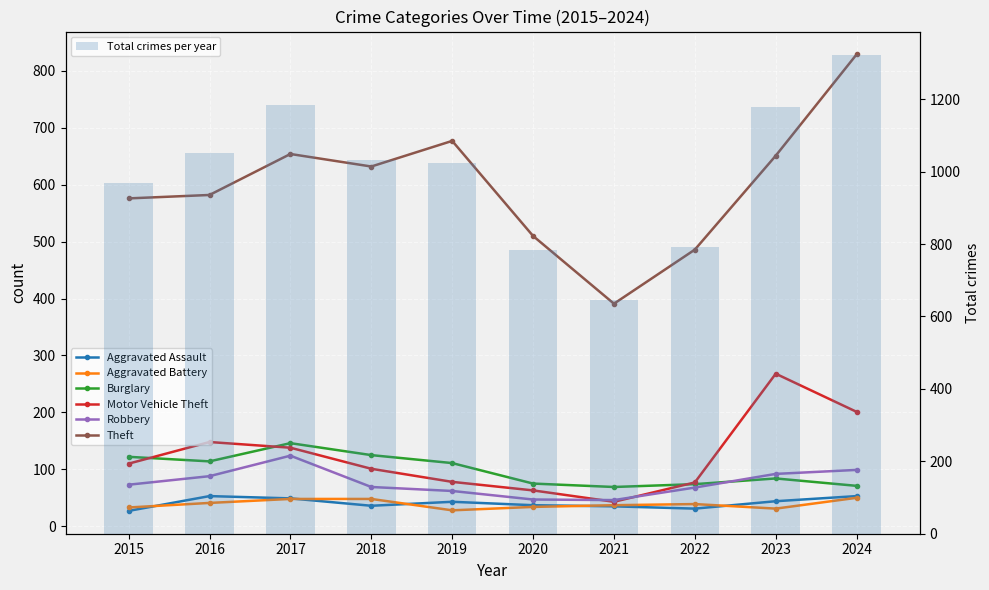

Is the value of Motor Vehicle Theft at 2019 greater than the value of Aggravated Assault at 2019?

Yes